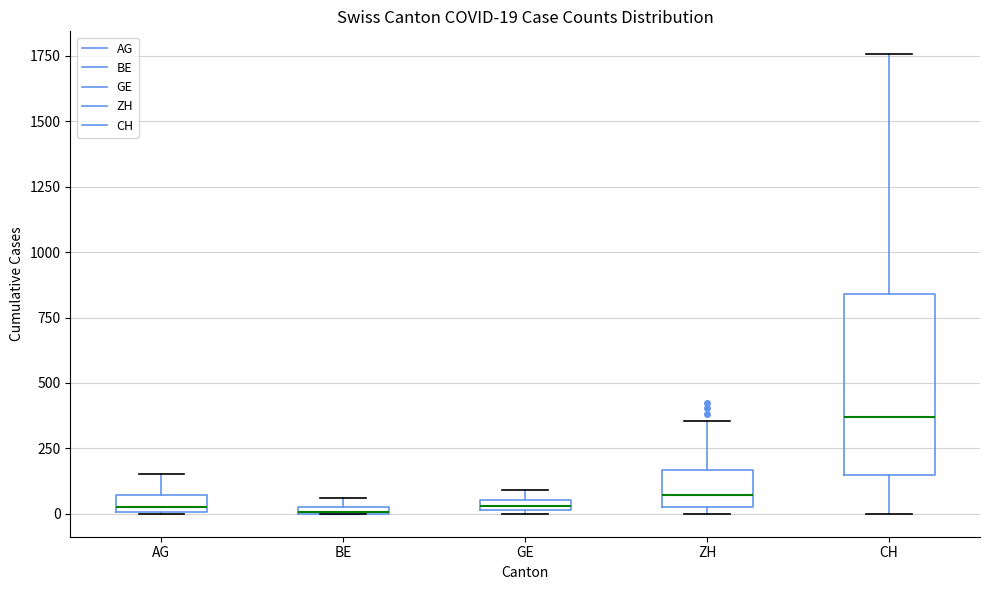

Which box is the tallest, from its lower edge to its upper edge?

CH